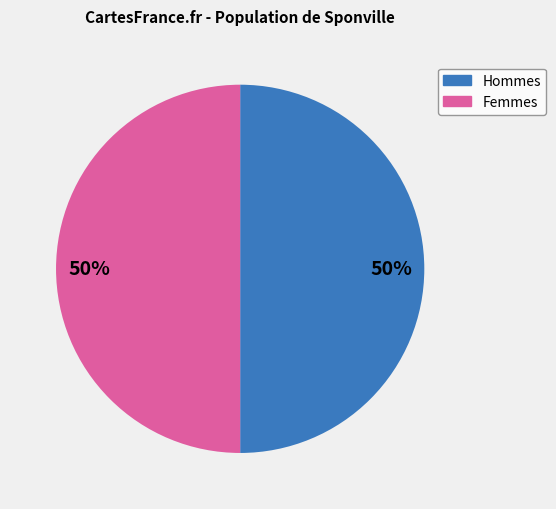

To the nearest percent, what is the average slice percentage?

50%